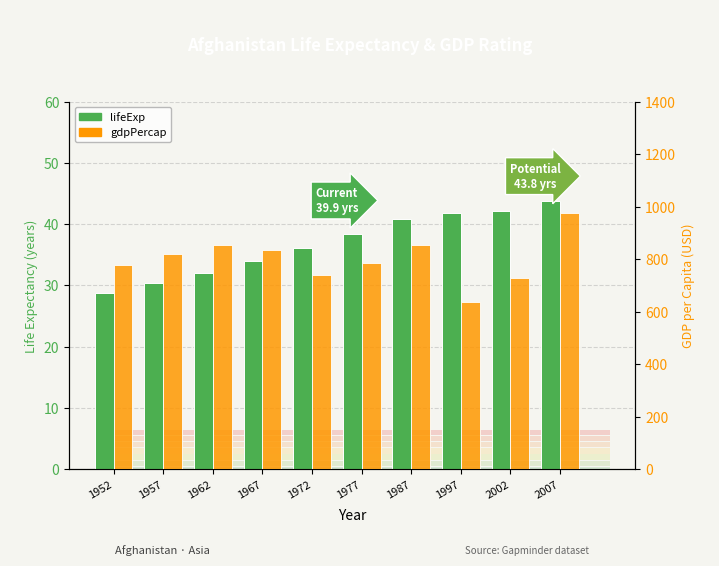

At how many categories does at least one series exceed 498?

10